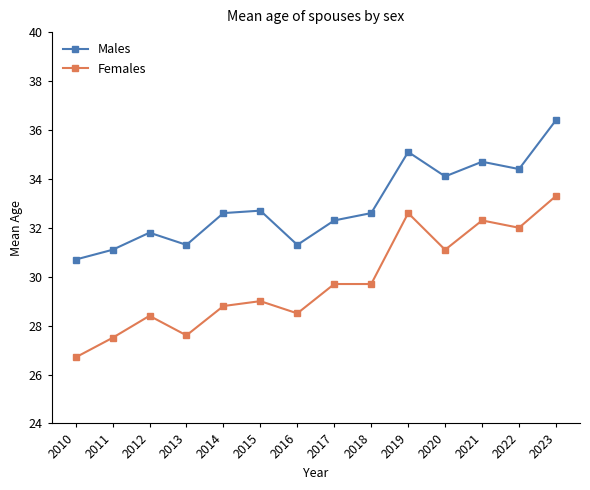

Which category has the highest value across all series?

2023